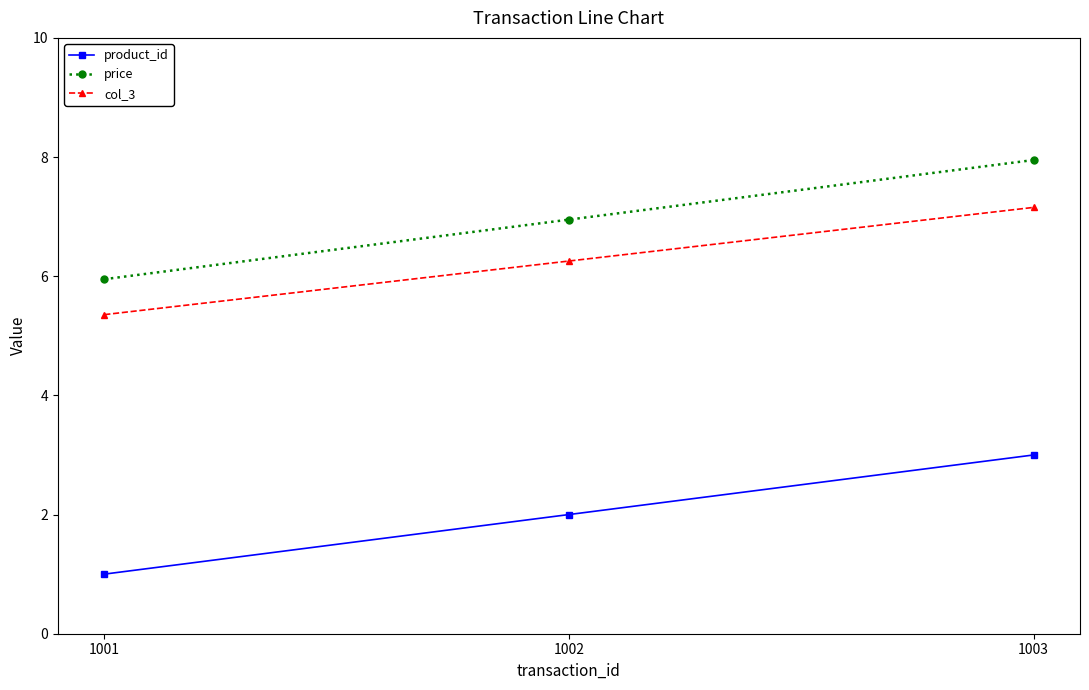

How many values in the product_id series are below 2?

1